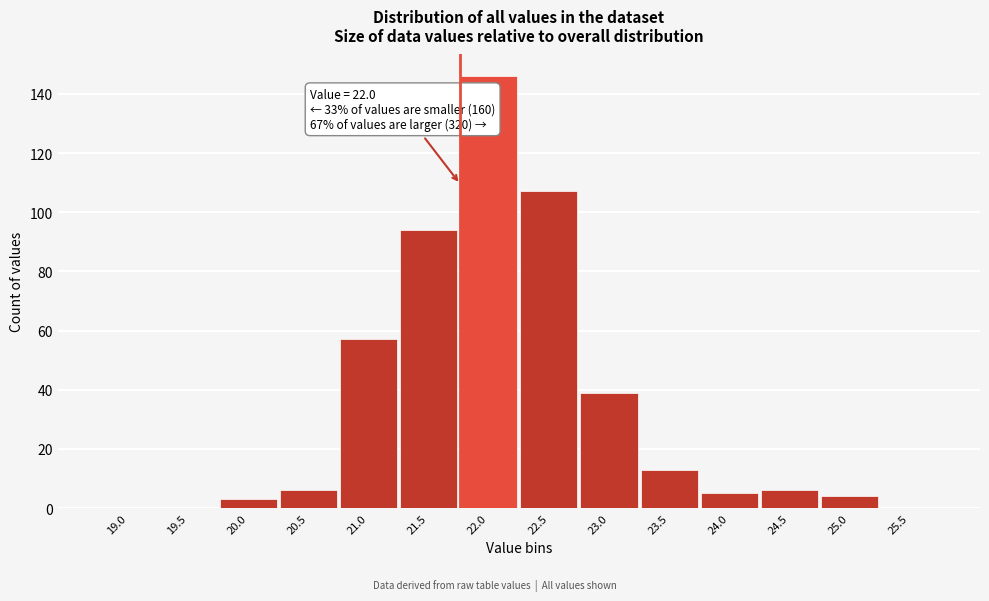

Reading right to left, list all the values displayed in this chart.

25.5=0	25.0=4	24.5=6	24.0=5	23.5=13	23.0=39	22.5=107	22.0=146	21.5=94	21.0=57	20.5=6	20.0=3	19.5=0	19.0=0